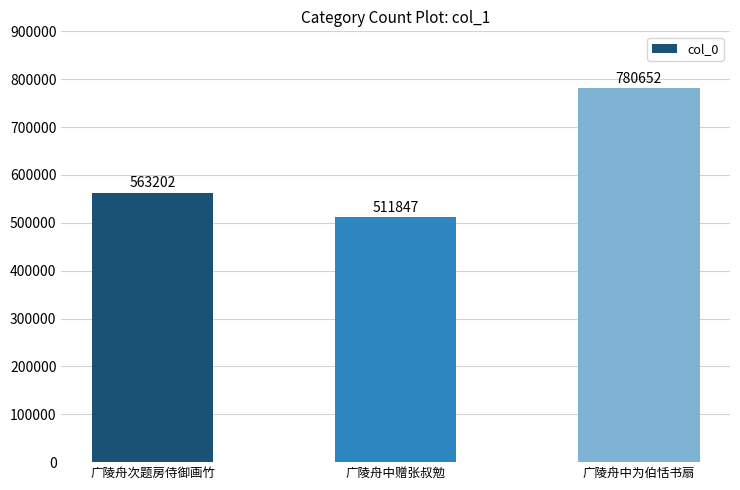

Count the values in the range 511847 to 780652.

3